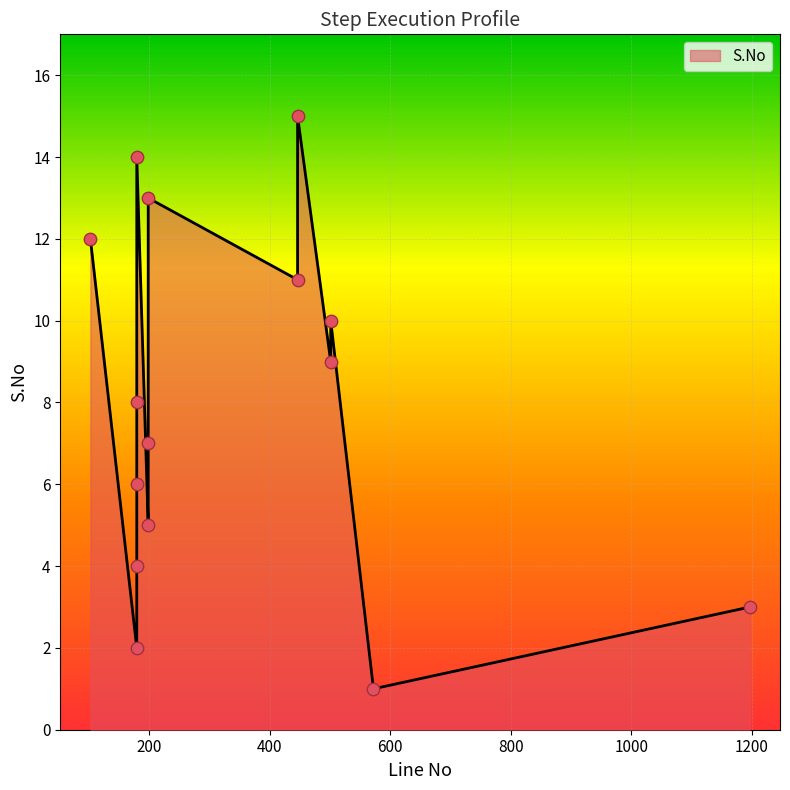

Between 1197 and 102, which is larger?

102